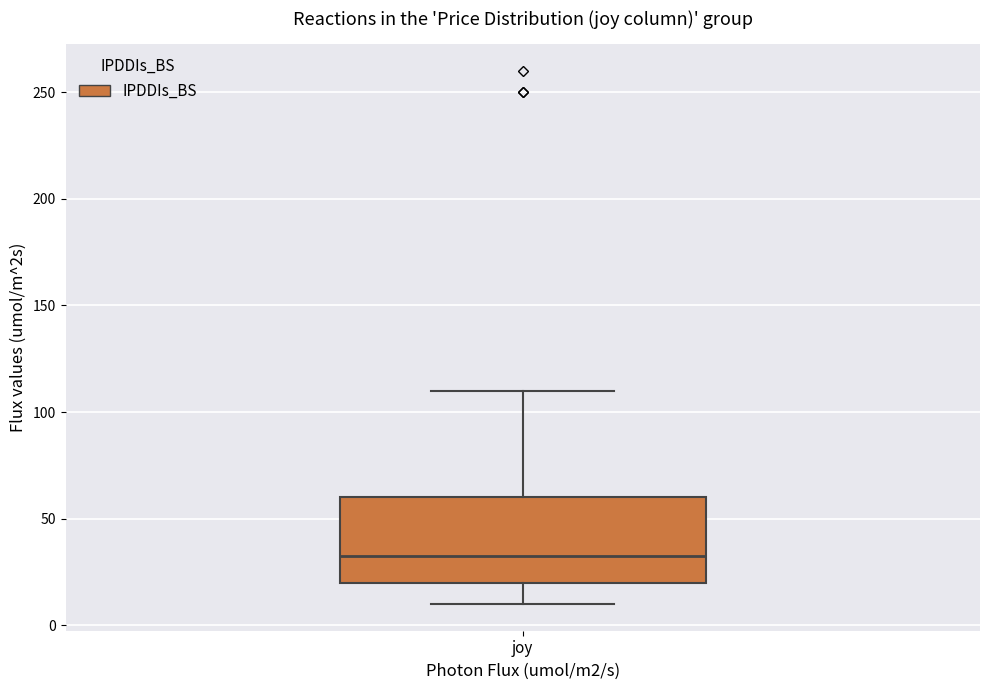

Where does the median line of the box for joy sit on the y-axis? The values are not printed on the chart, so give them approximately, as read against the axis.

35